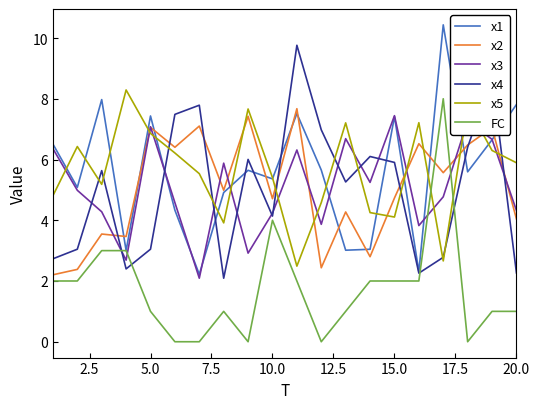

True or false: x5 and x4 cross at least once.

True